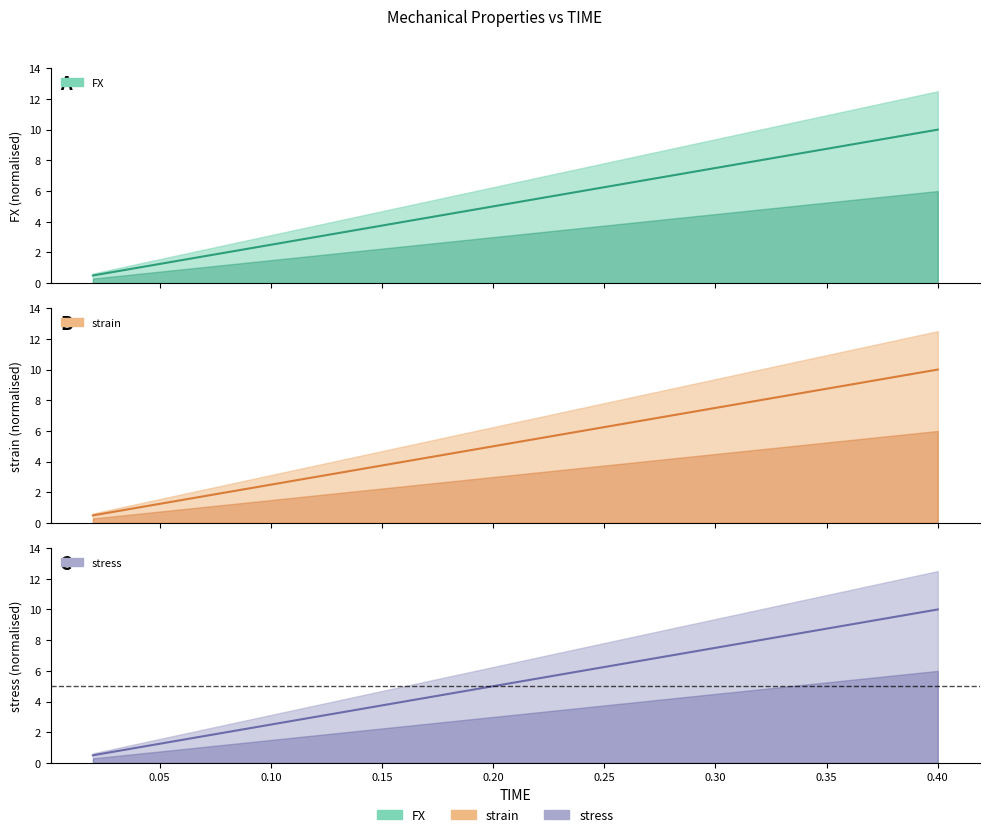

What position from the right is 0.28?

7